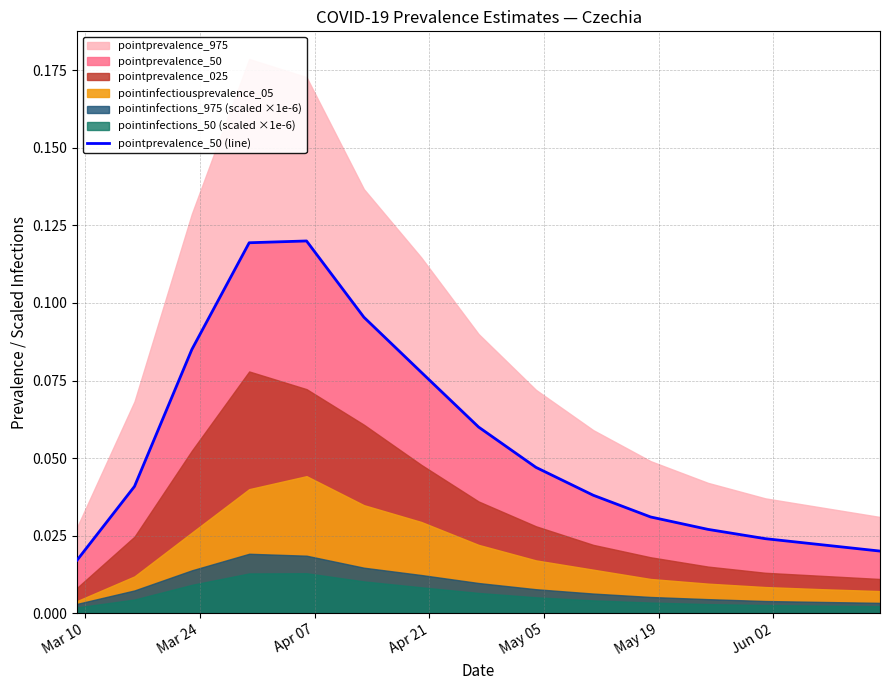

What position from the right is Mar 10?

15